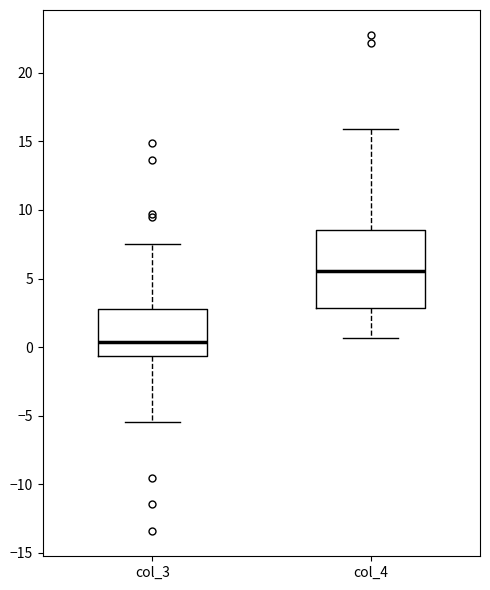

Which box has the highest median line?

col_4